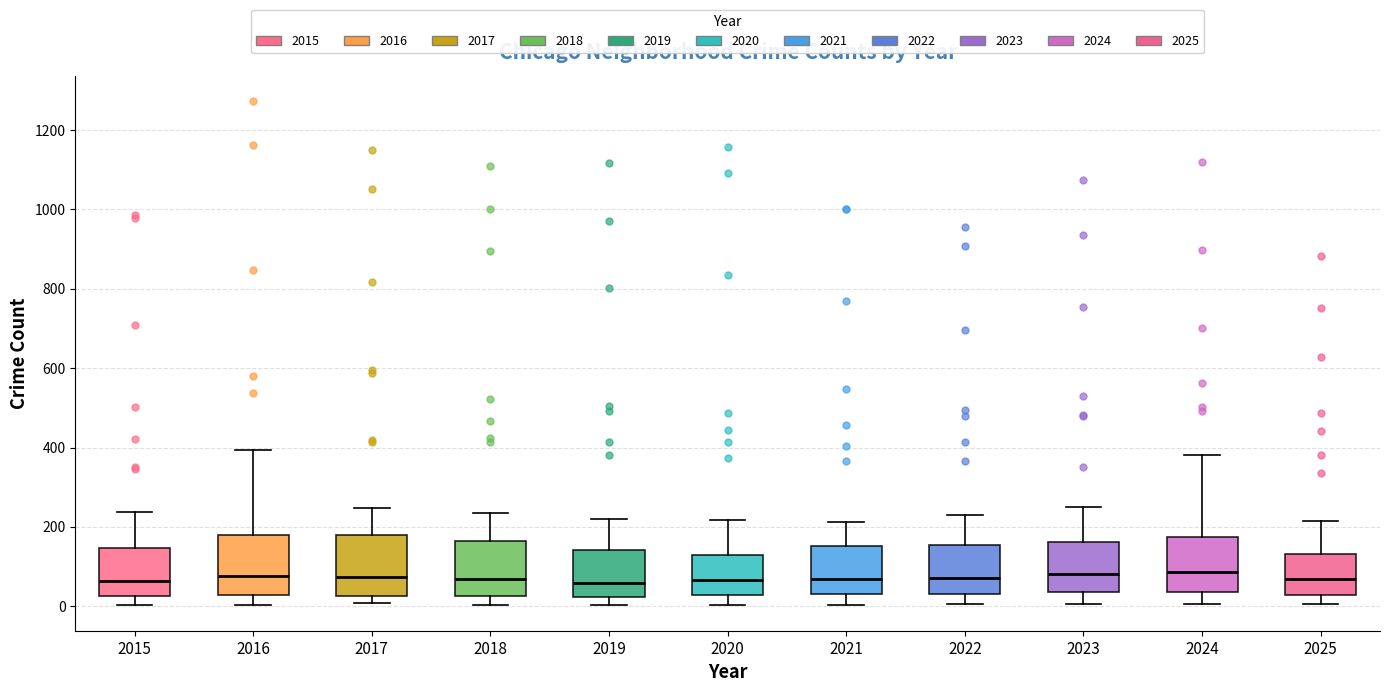

Reading left to right, read every box against the y-axis: the position of its median line, the range the box covers, and the ends of its whiskers. The values are not printed on the chart, so give them approximately, as read against the axis.

2015: median 60, box 20 to 140, whiskers 0 to 240
2016: median 80, box 20 to 180, whiskers 0 to 400
2017: median 80, box 20 to 180, whiskers 0 to 240
2018: median 60, box 20 to 160, whiskers 0 to 240
2019: median 60, box 20 to 140, whiskers 0 to 220
2020: median 60, box 20 to 120, whiskers 0 to 220
2021: median 60, box 40 to 160, whiskers 0 to 220
2022: median 80, box 40 to 160, whiskers 0 to 240
2023: median 80, box 40 to 160, whiskers 0 to 260
2024: median 80, box 40 to 180, whiskers 0 to 380
2025: median 80, box 20 to 140, whiskers 0 to 220